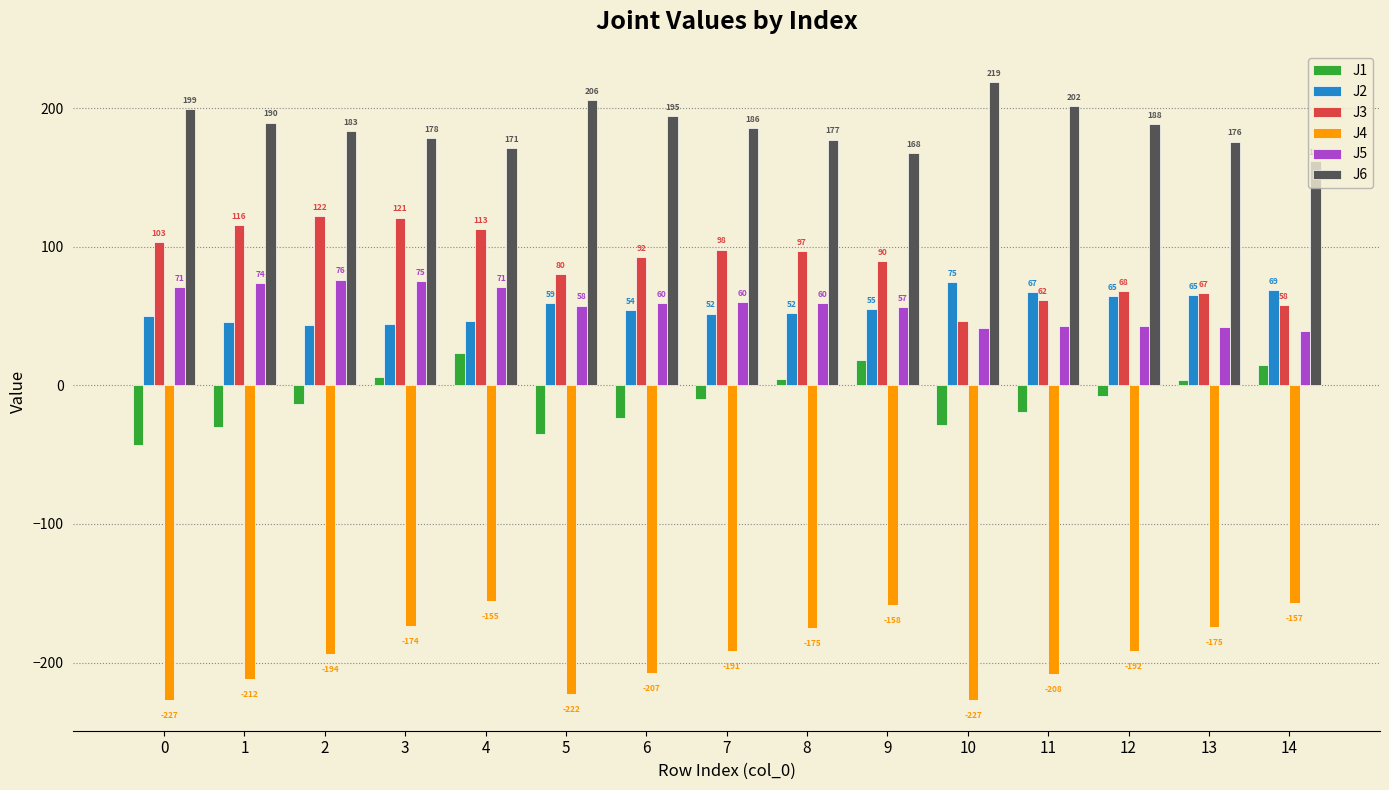

Which series changed the most between 6 and 9?

J4